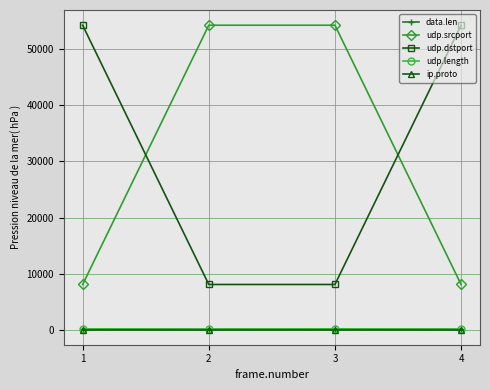

What is the average value of the ip.proto series?

17